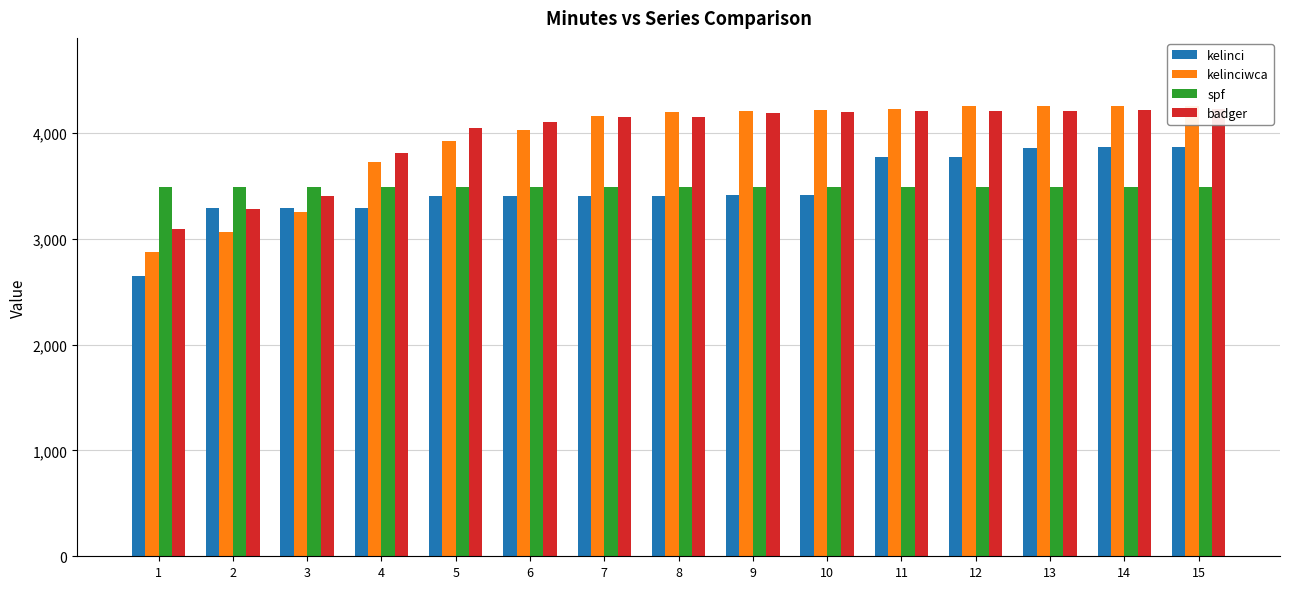

Reading left to right, transcribe all the data shown in this chart.

kelinci: 2651	3289	3289	3289	3401	3401	3401	3401	3418	3418	3773	3773	3863	3867	3867
kelinciwca: 2879	3061	3251	3723	3924	4030	4161	4200	4212	4217	4223	4251	4255	4256	4260
spf: 3488	3488	3488	3488	3488	3488	3488	3488	3488	3488	3488	3488	3488	3488	3488
badger: 3096	3280	3403	3808	4044	4103	4151	4153	4192	4198	4204	4205	4210	4219	4223